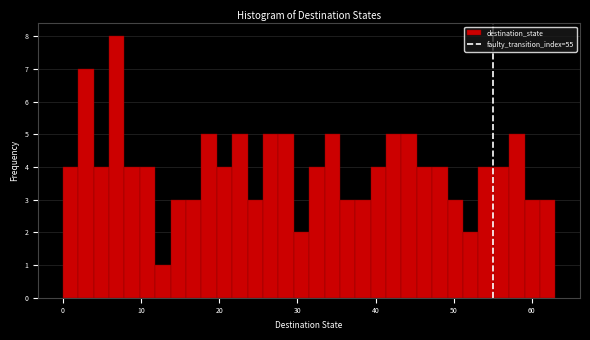

Around what value on the x-axis is the tallest bar? Give the approximate position of its centre, as read against the axis.

7